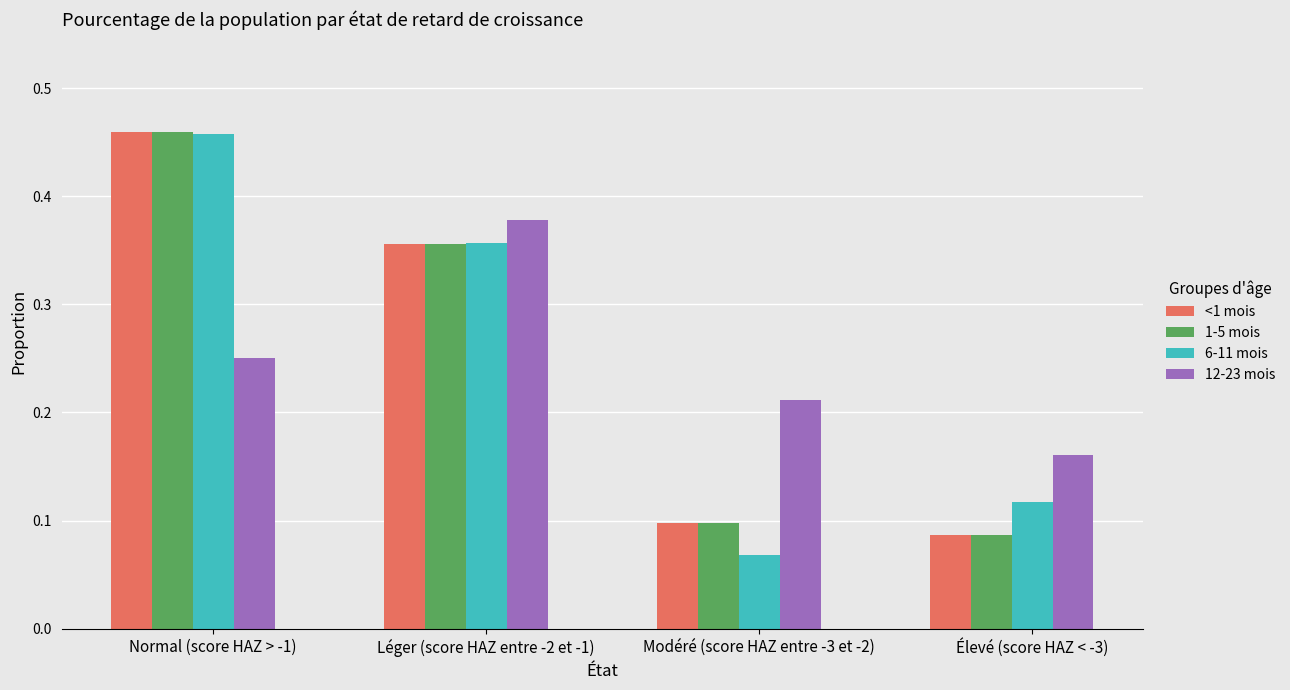

Does the chart contain any negative values?

No